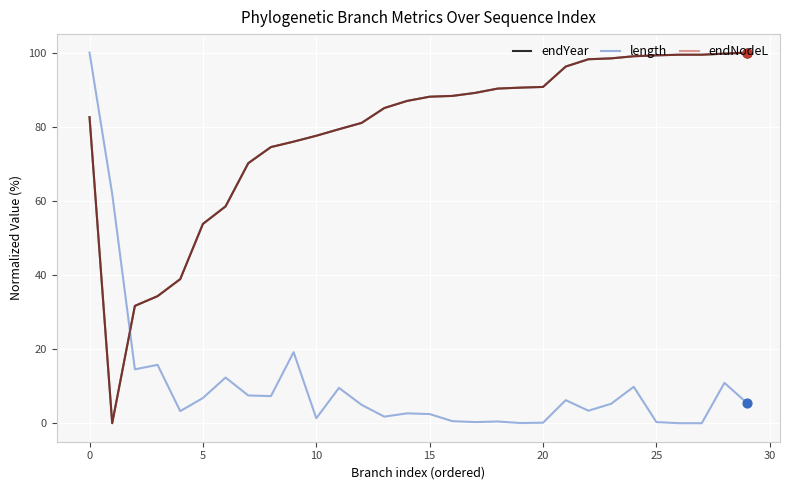

Does the chart have visible grid lines?

Yes